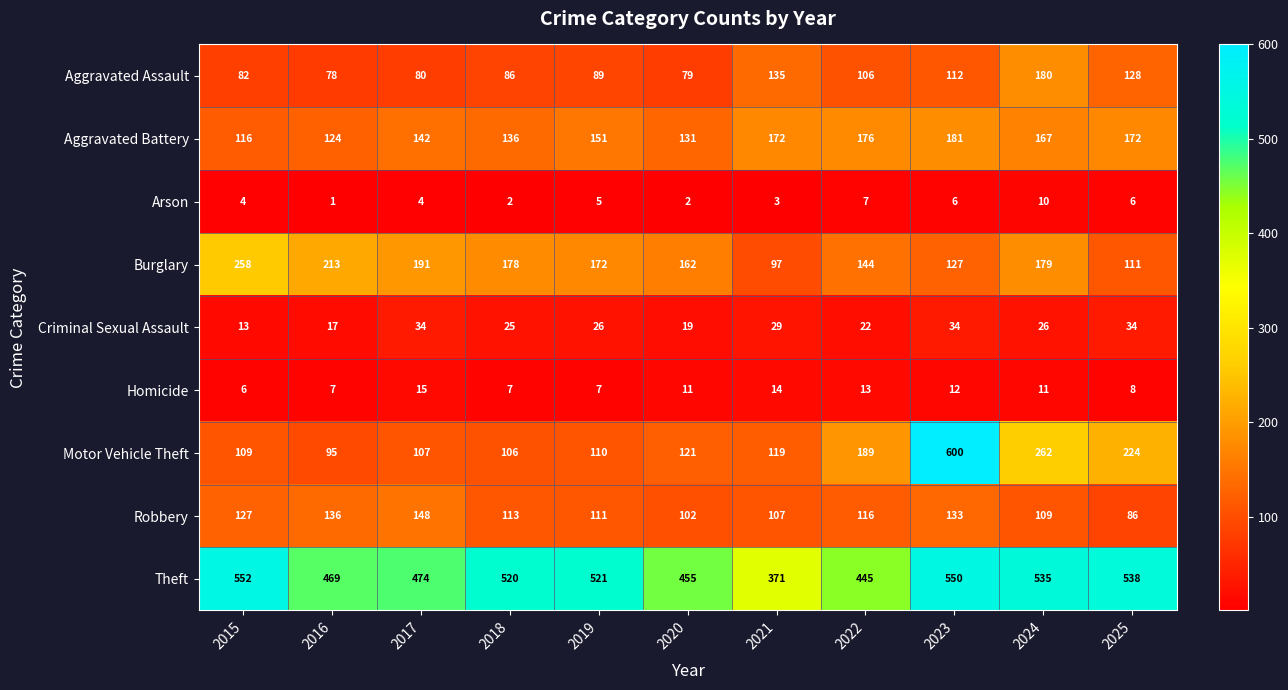

How many data points does each series have?

11